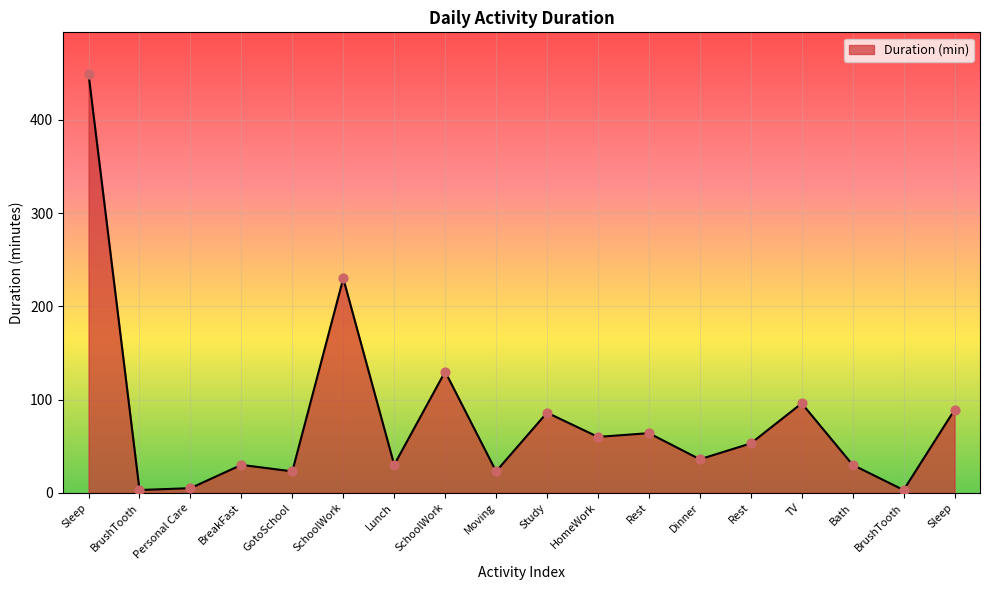

Between Lunch and Dinner, which is larger?

Dinner